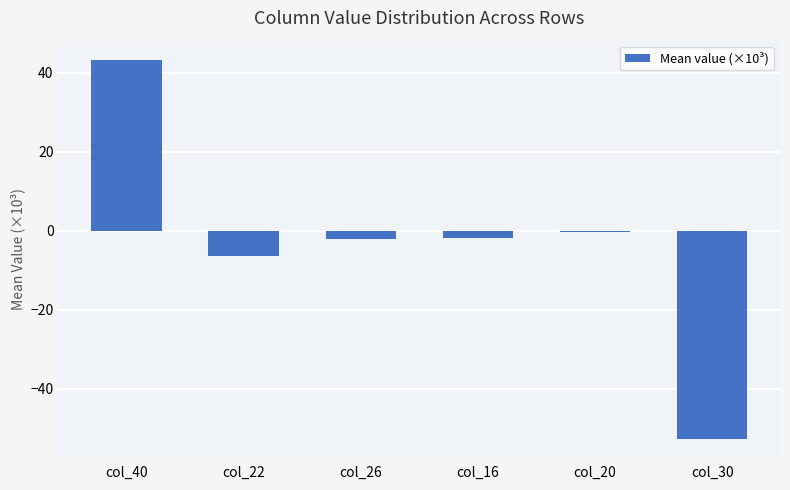

Which has a higher value, col_30 or col_22?

col_22